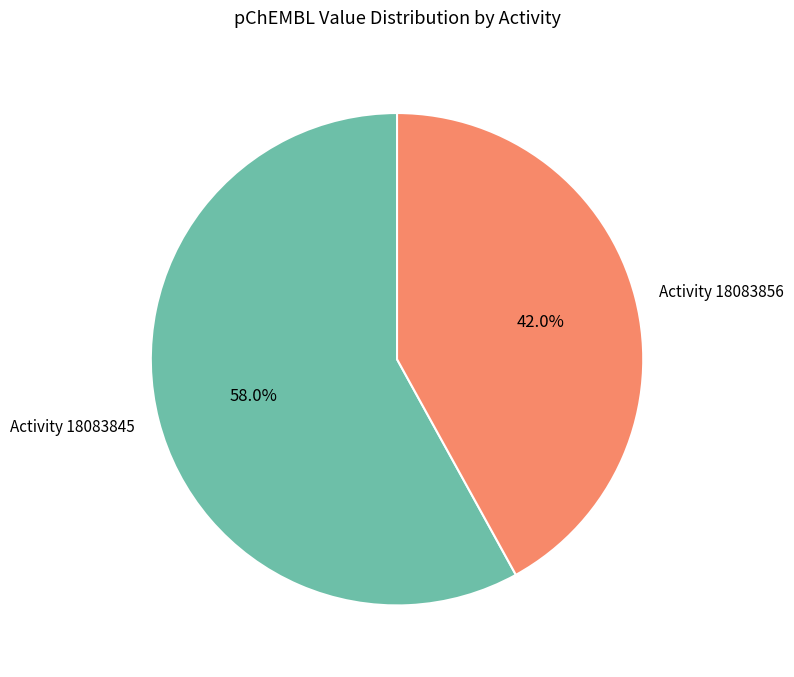

What is the smallest slice in the pie chart?

Activity 18083856